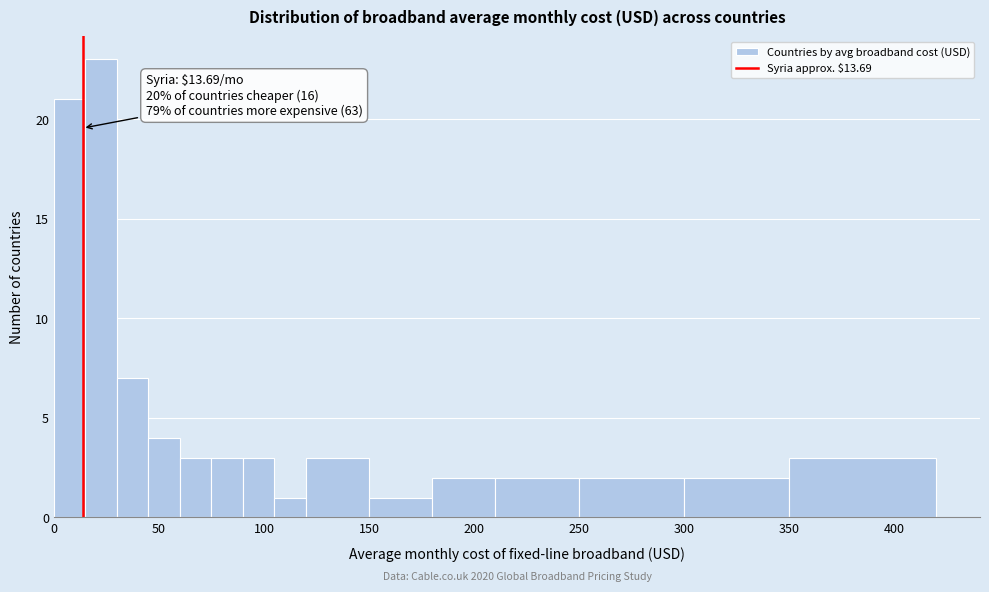

Read against the x-axis, roughly where is the centre of the tallest bar?

25